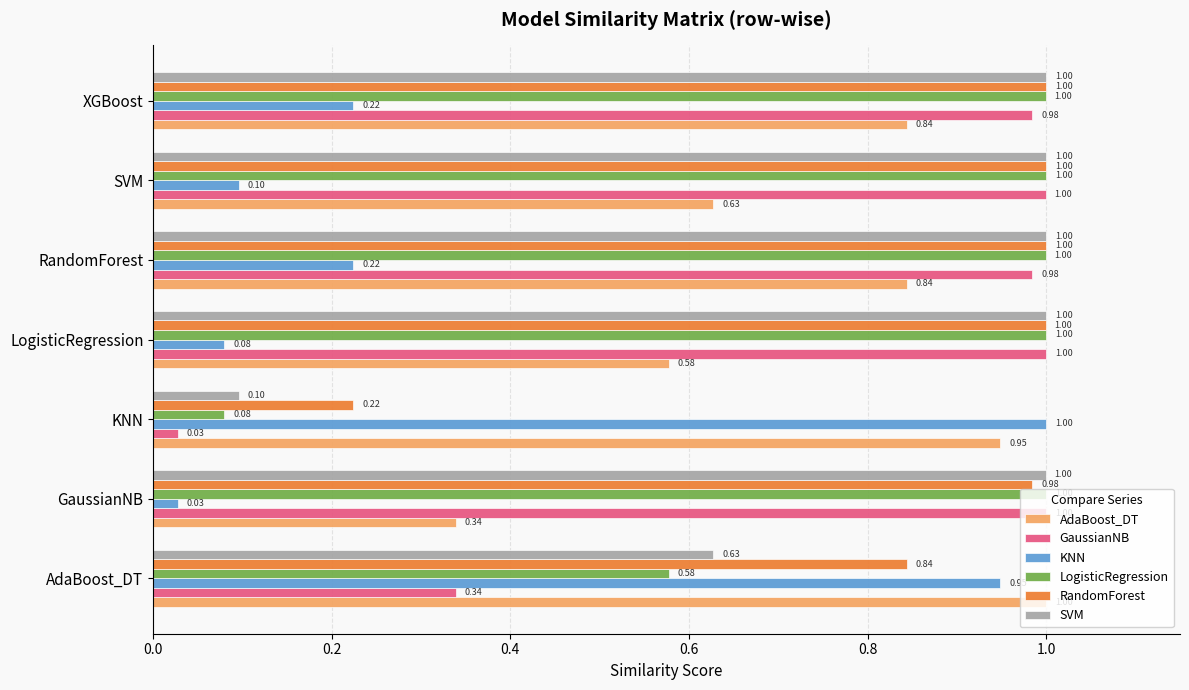

At which label is RandomForest closest to 0?

KNN